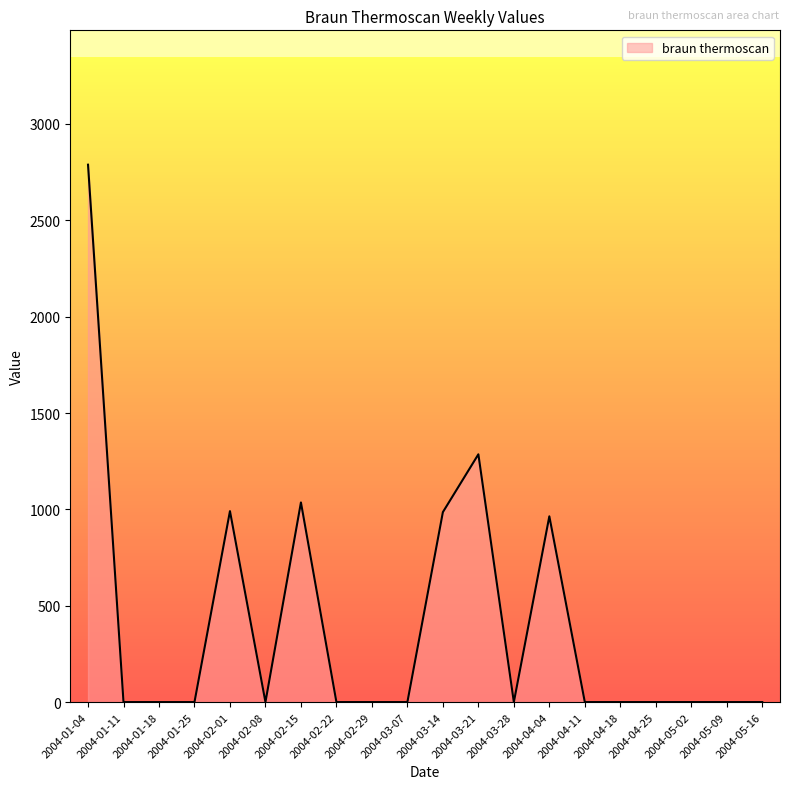

Which has a higher value, 2004-01-18 or 2004-03-14?

2004-03-14